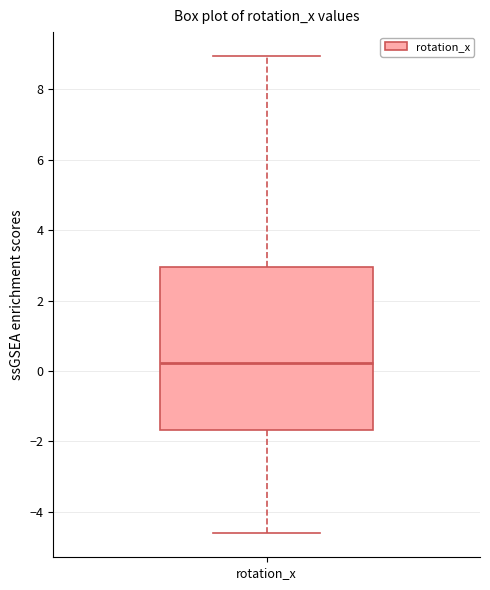

Transcribe this box plot: give where the median line is, the range the box spans, and where the two whiskers end, as read against the y-axis. The values are not printed on the chart, so give them approximately, as read against the axis.

median 0.2, box -1.6 to 3.0, whiskers -4.6 to 9.0